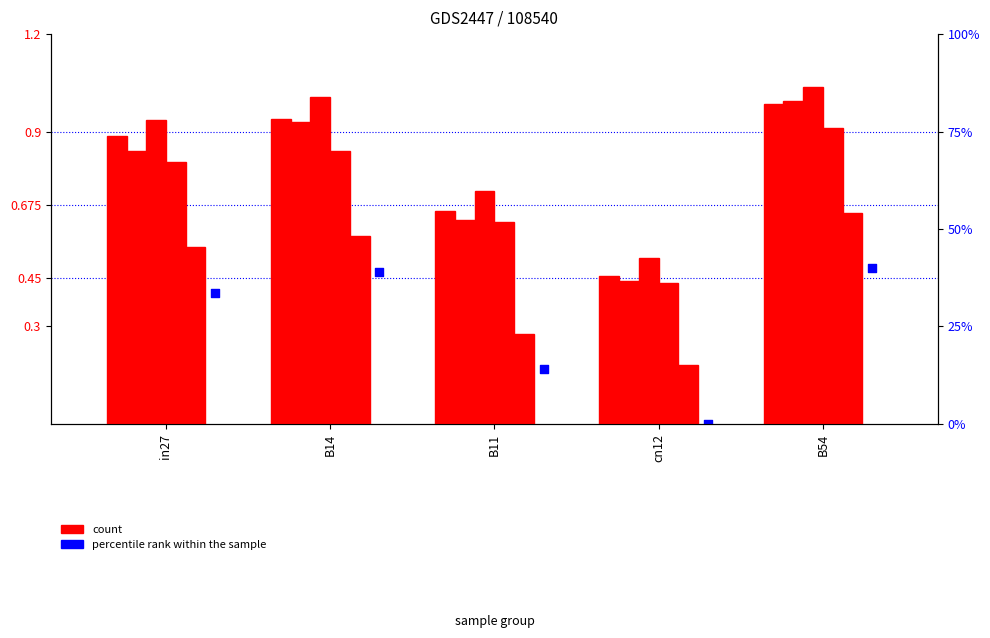

At which category is the sum across all series the highest?

B54